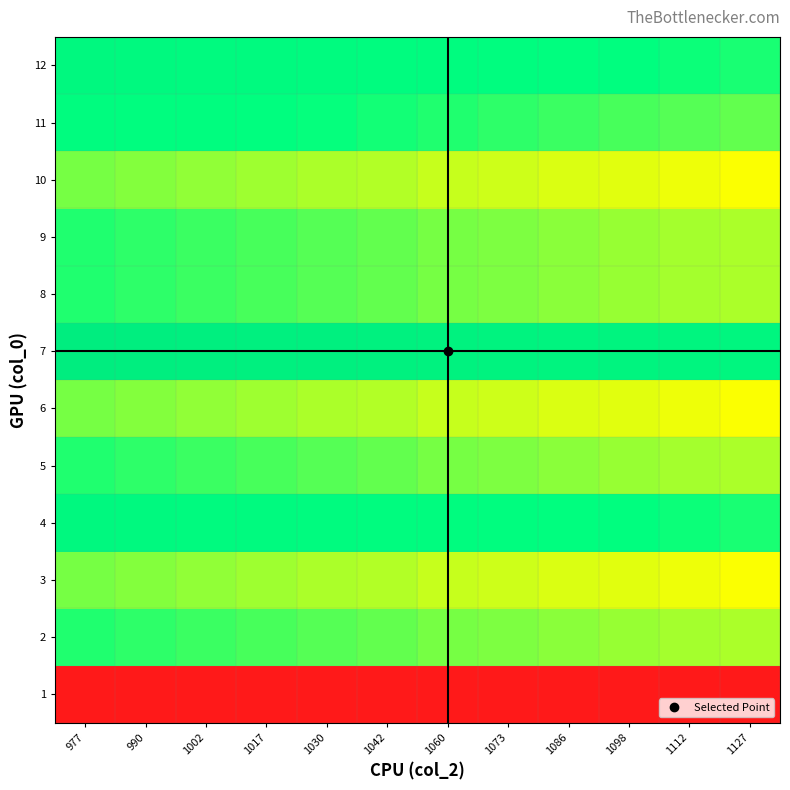

Which category has the lowest value across all series?

977